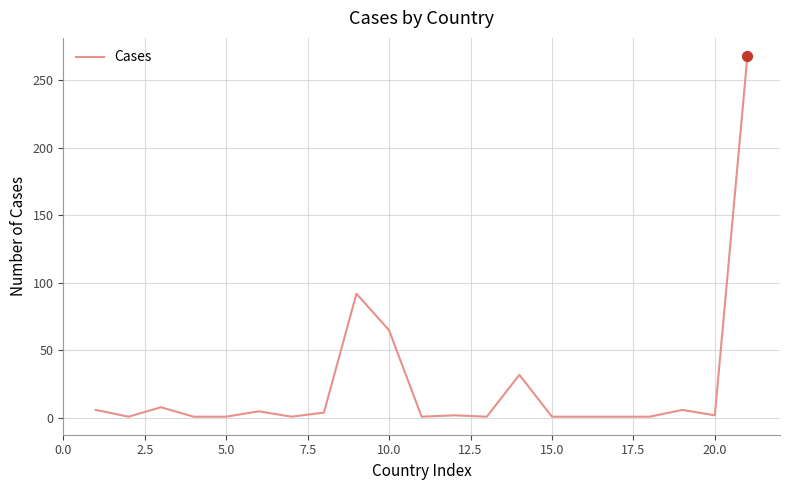

What is the maximum value shown in the chart?

268